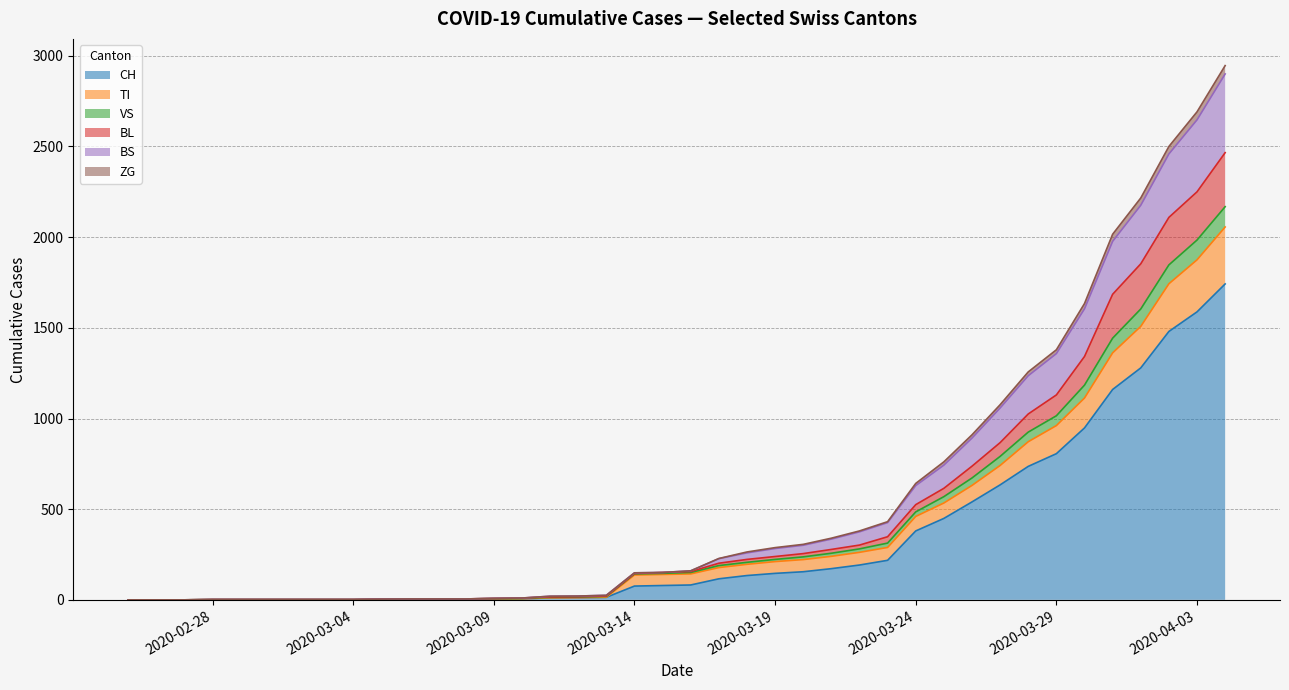

How many positive values does the CH series have?

31